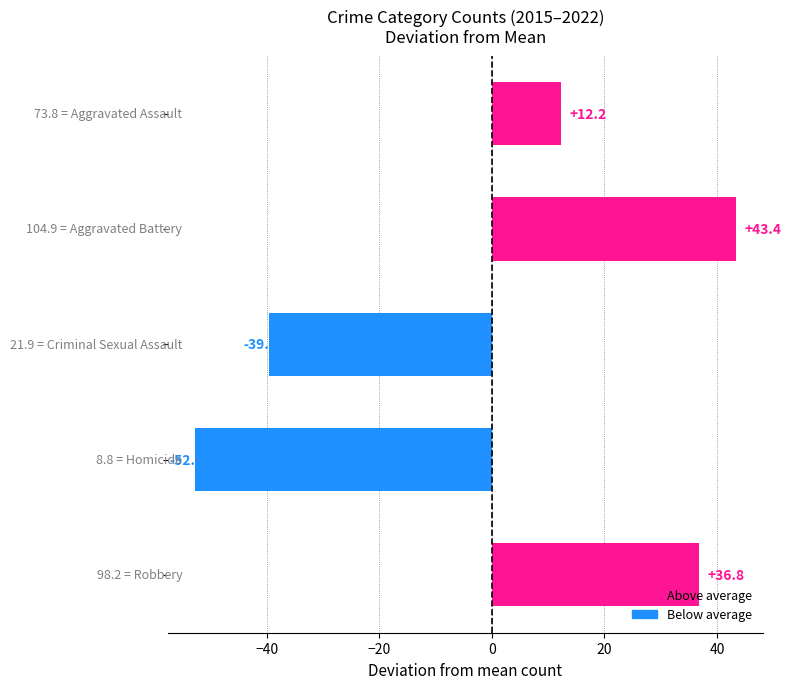

What is the difference between the second highest and second lowest values?

76.4